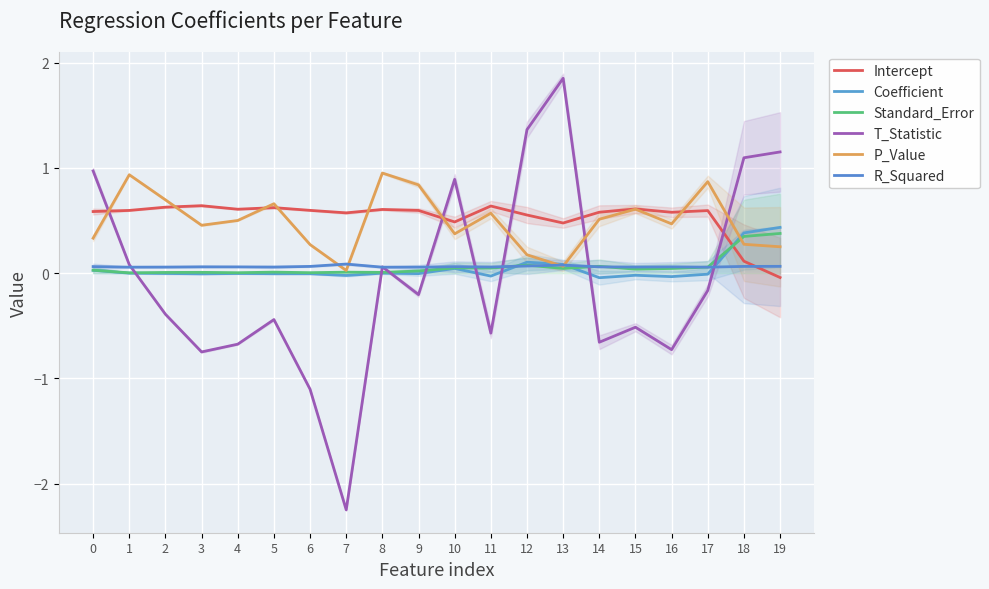

True or false: Intercept has a value of 0.1 at 14.

False